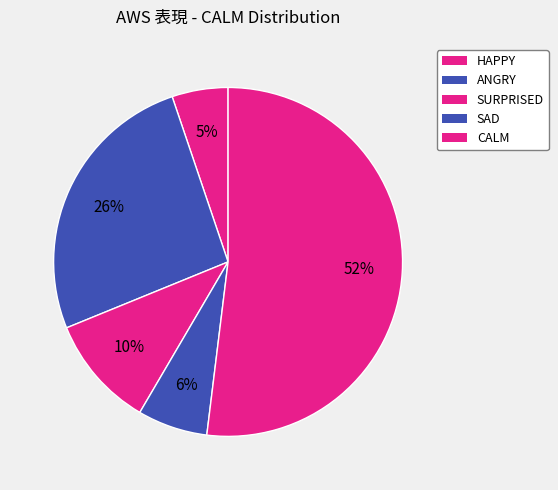

Is there any slice that represents more than half of the pie?

Yes